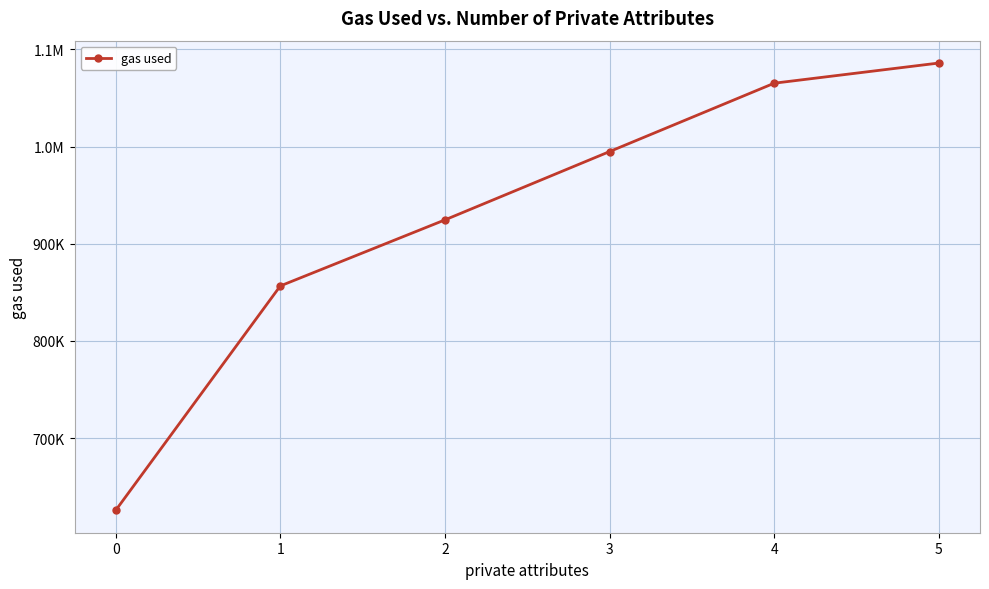

Reading right to left, what are all the values shown in this chart?

5=1085985	4=1065231	3=994869	2=924565	1=856602	0=625629